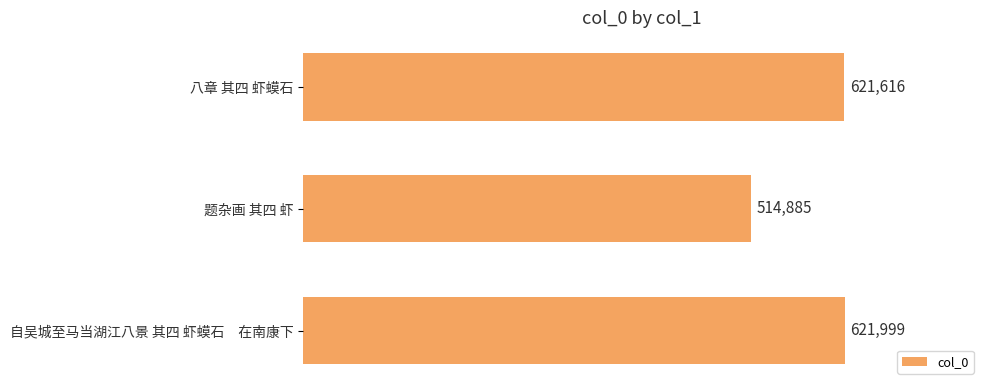

Which label corresponds to the largest value in the chart?

自吴城至马当湖江八景 其四 虾蟆石　在南康下